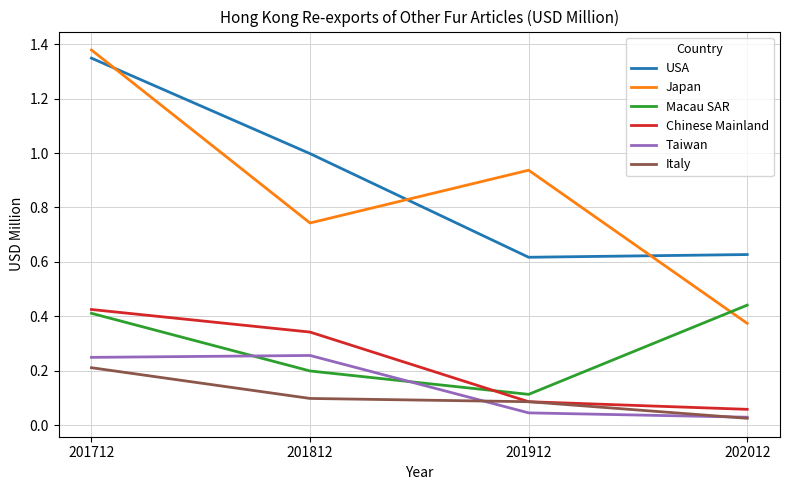

Count the number of categories in the chart.

4